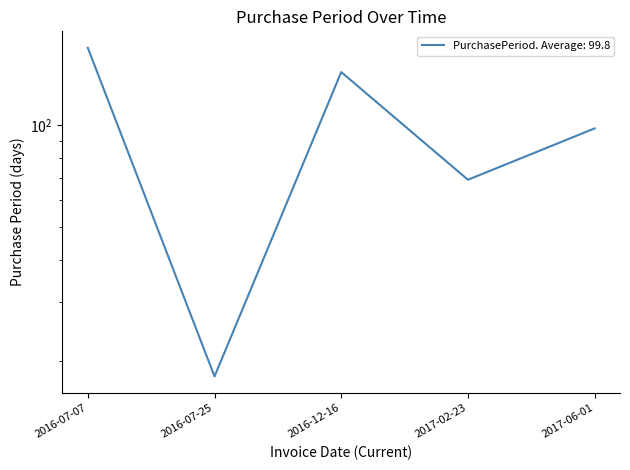

What is the change in value from 2016-07-25 to 2016-12-16?

+126